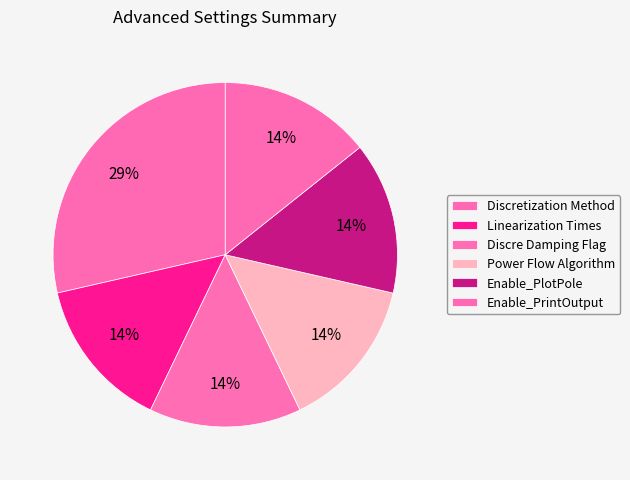

To the nearest percent, what percentage of the pie is Enable_PrintOutput?

14%